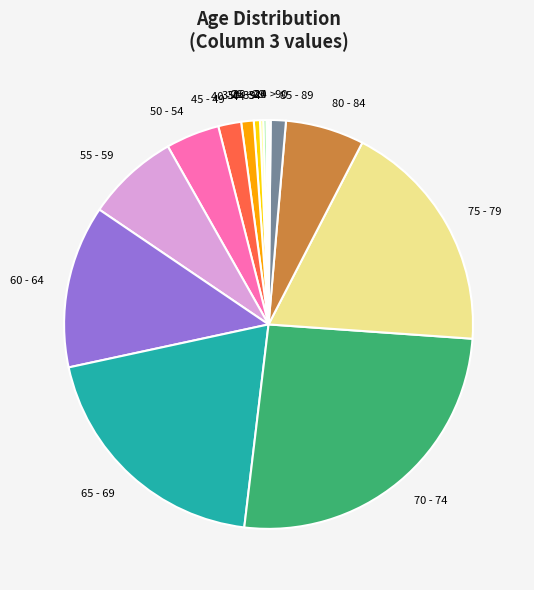

Does any single category account for the majority?

No